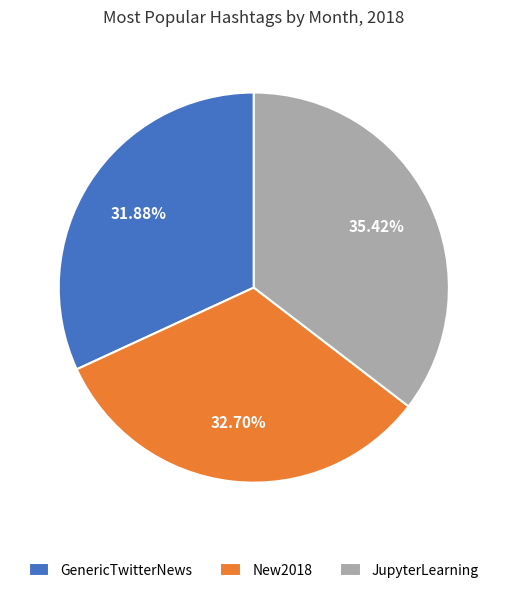

How many segments does this pie chart have?

3